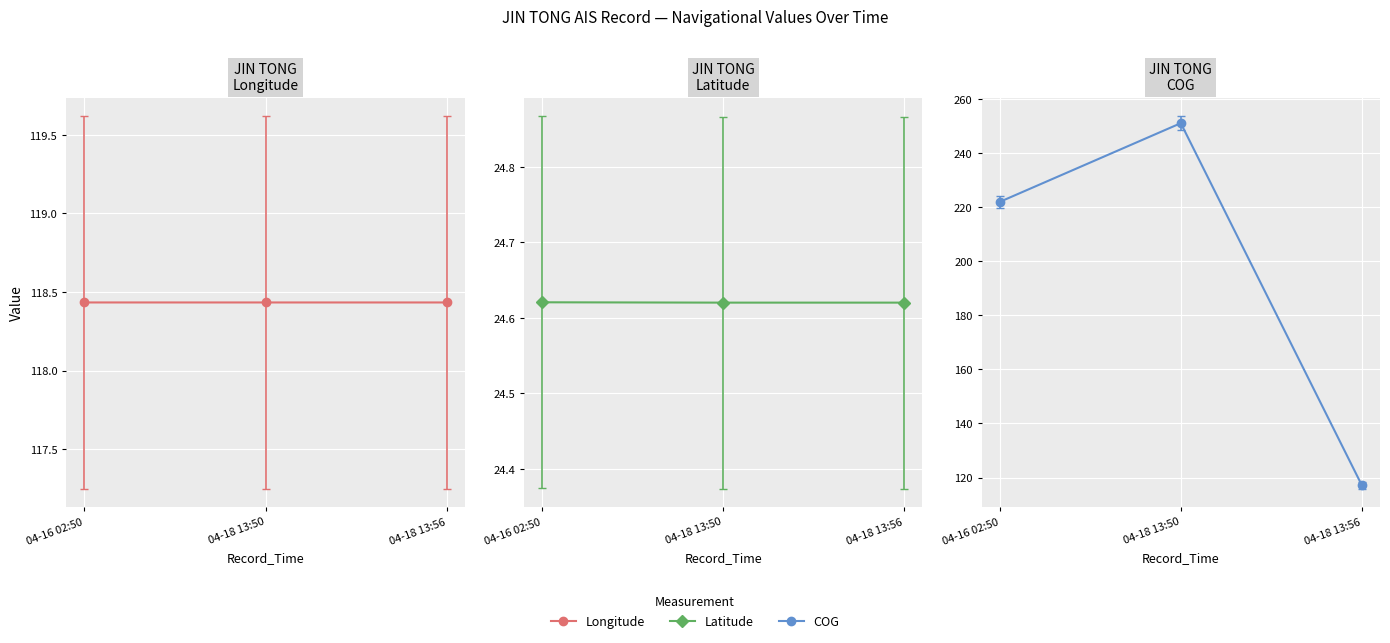

What is the spread (max minus min) of values at 04-18 13:56?

93.8